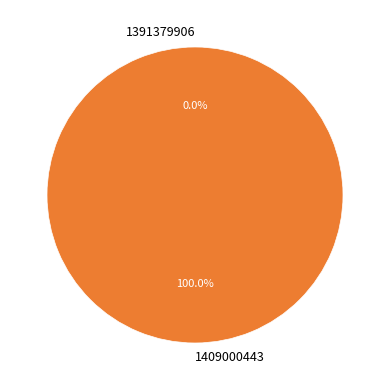

Is the sum of 1409000443 and 1391379906 greater than half?

Yes